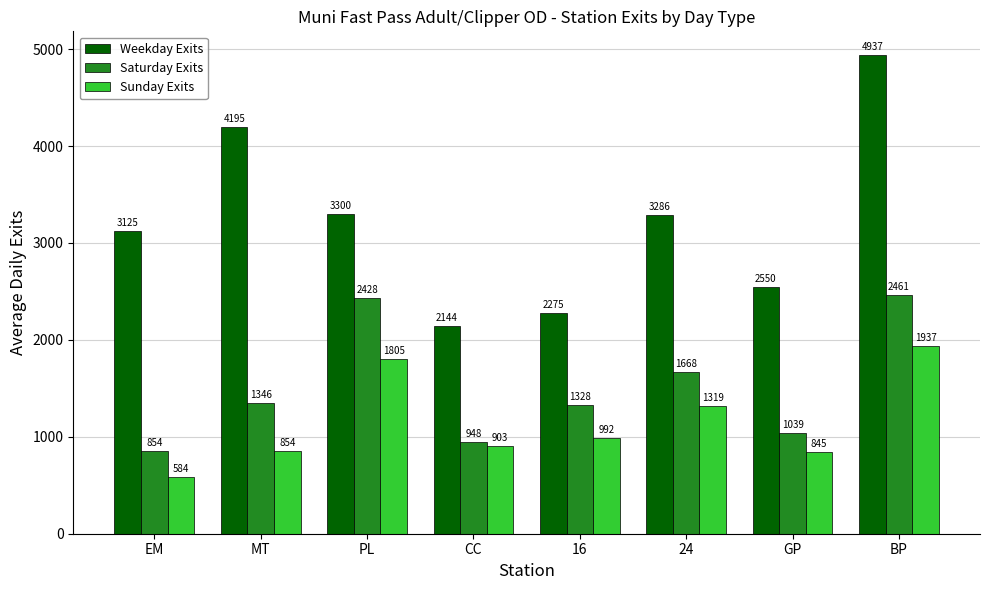

At which label does Saturday Exits first exceed 1345?

MT